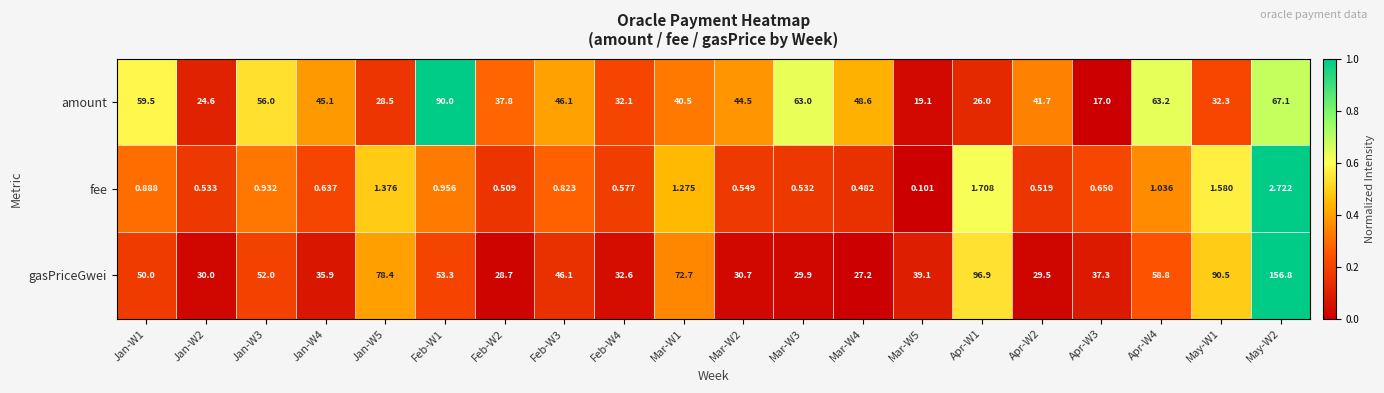

At Mar-W1, list the series in order from largest to smallest.

gasPriceGwei, amount, fee